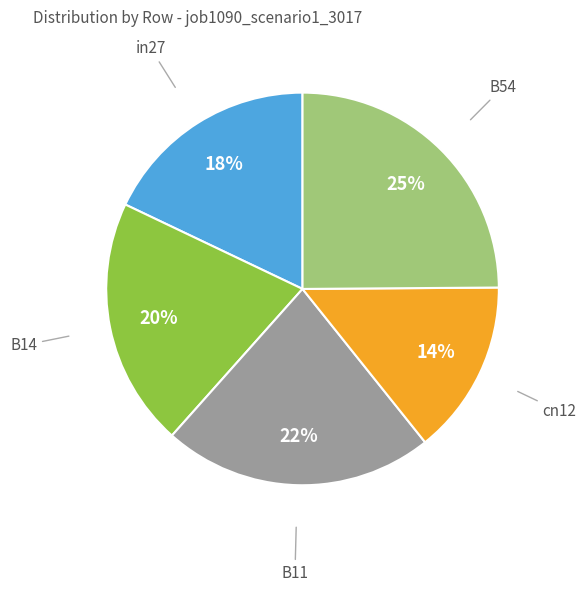

Is the sum of B14 and in27 greater than half?

No